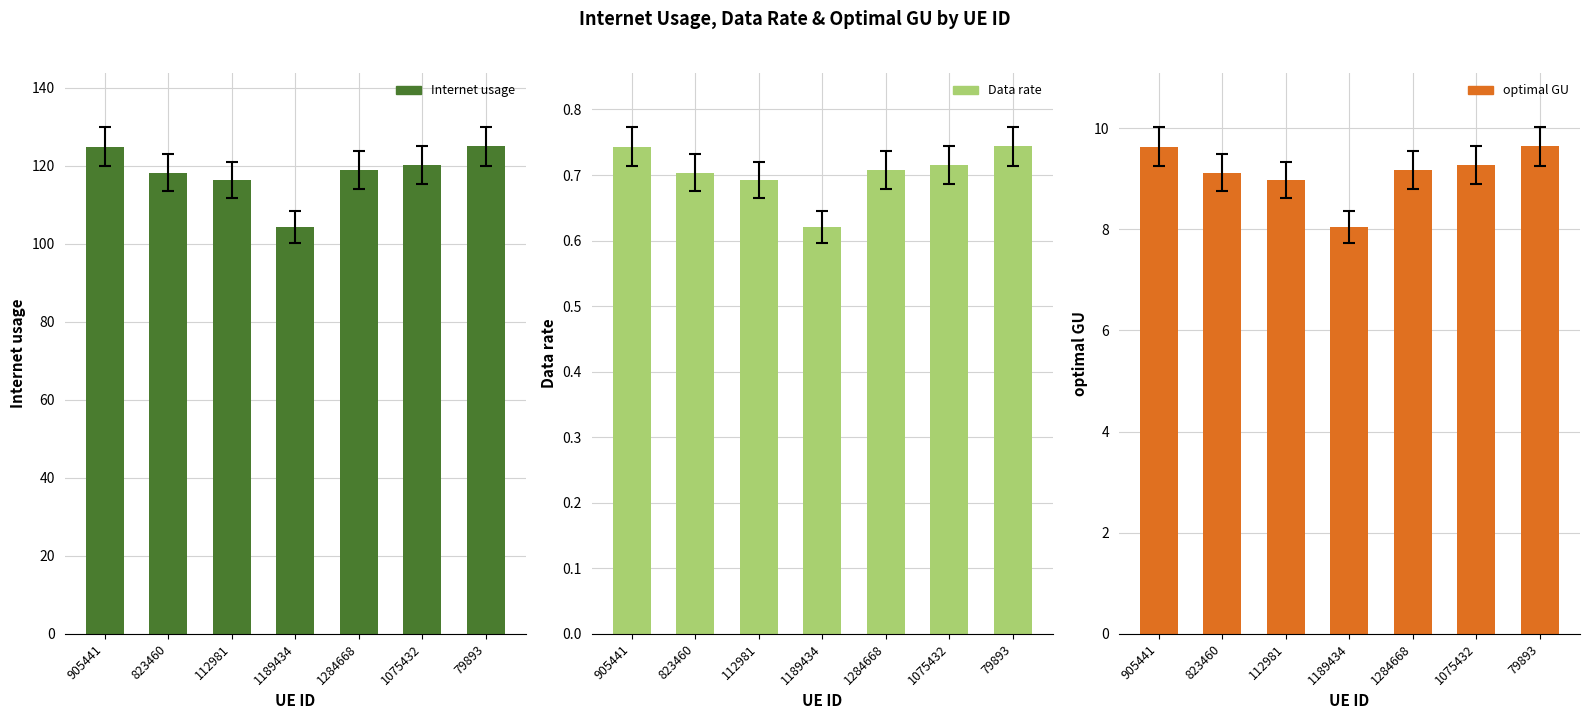

Reading left to right, what are all the values shown in this chart?

Internet usage: 124.8	118.2	116.3	104.2	118.9	120.2	125.0
Data rate: 0.7	0.7	0.7	0.6	0.7	0.7	0.7
optimal GU: 9.6	9.1	9.0	8.0	9.2	9.3	9.6